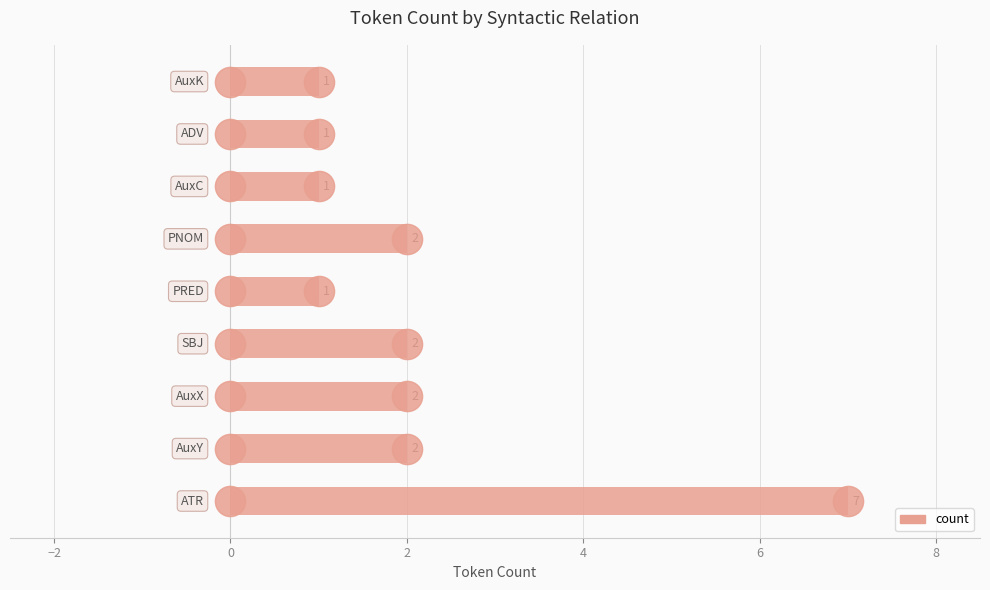

What is the greatest value displayed?

7